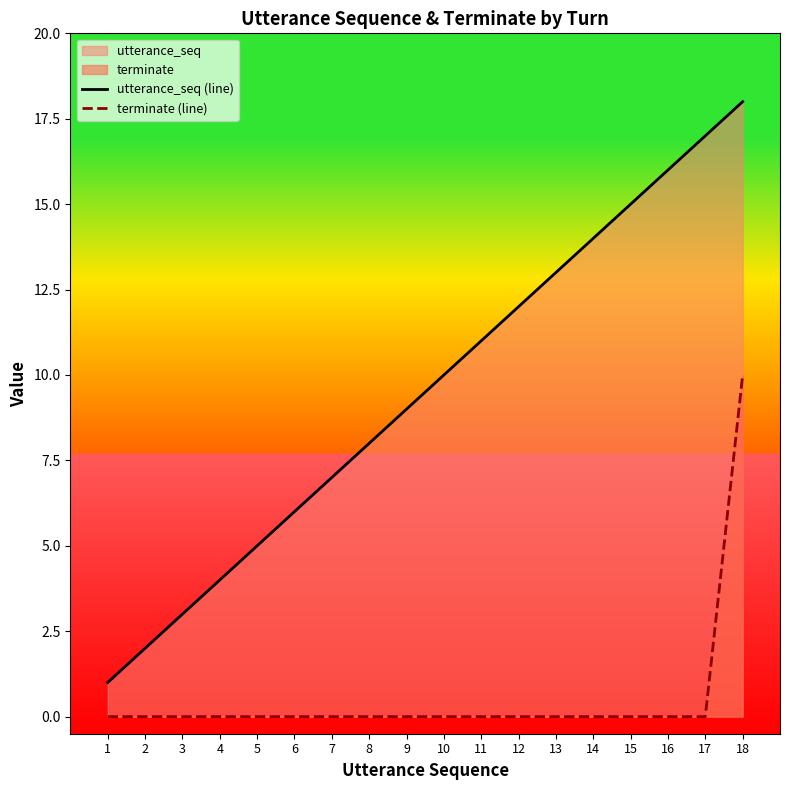

At how many categories does at least one series exceed 14?

4